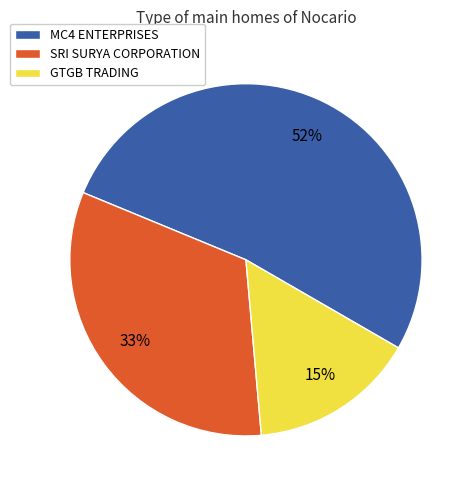

Combined, do GTGB TRADING and MC4 ENTERPRISES account for over 50%?

Yes